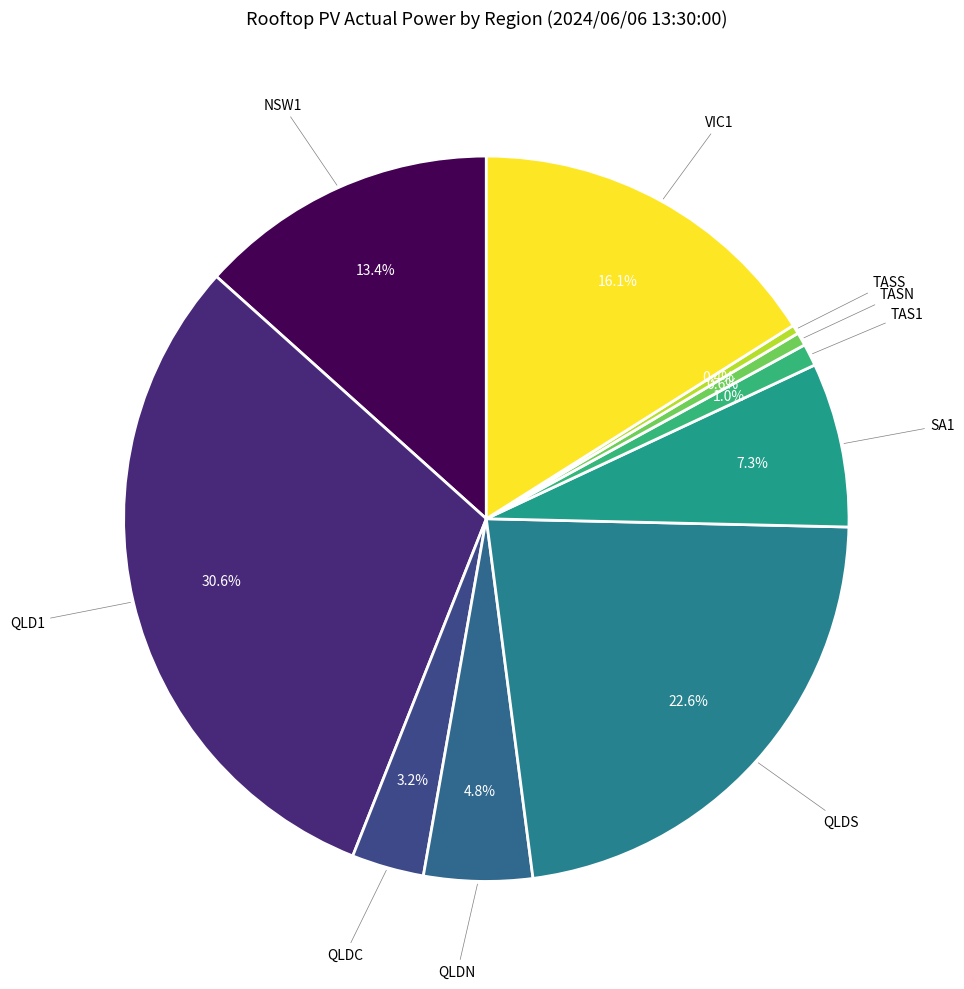

To the nearest percent, what is the difference between the largest and smallest slice percentages?

30%